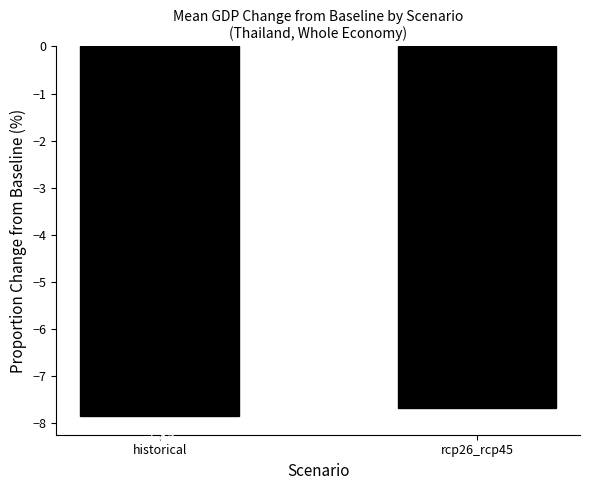

What is the difference between the maximum and minimum values?

0.2